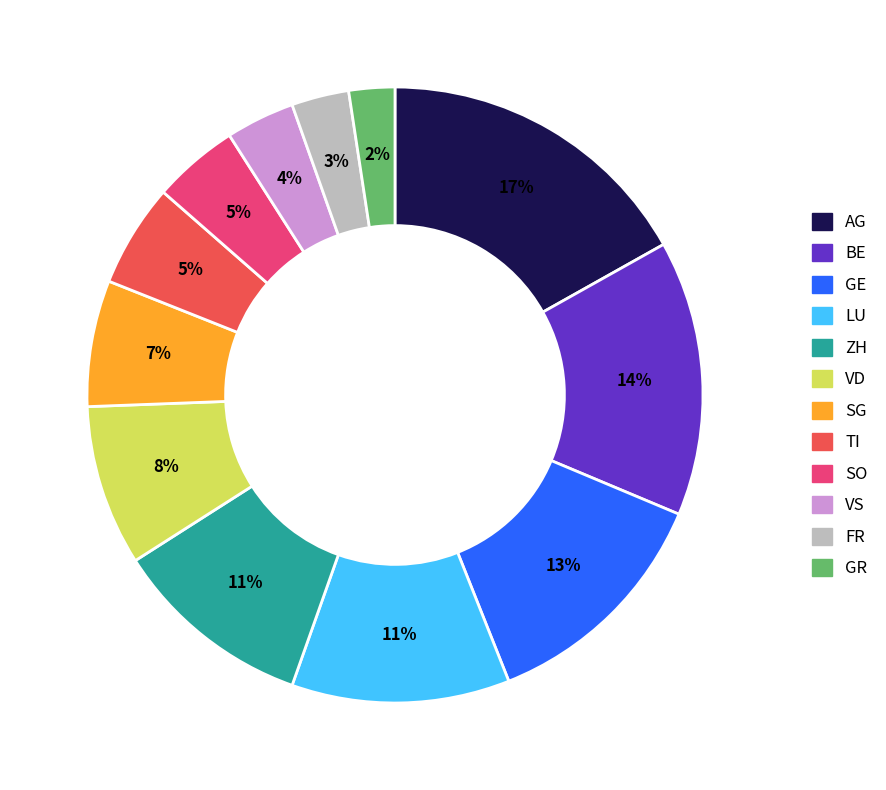

What percentage is the VD slice, to the nearest percent?

8%